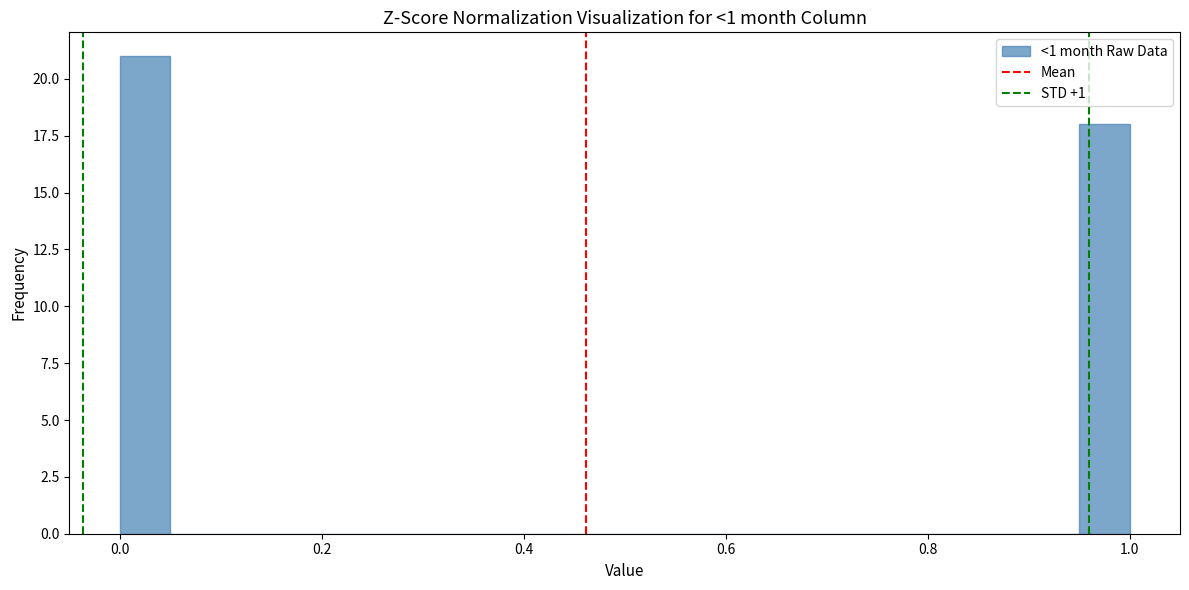

Read against the x-axis, roughly where is the centre of the tallest bar?

0.02